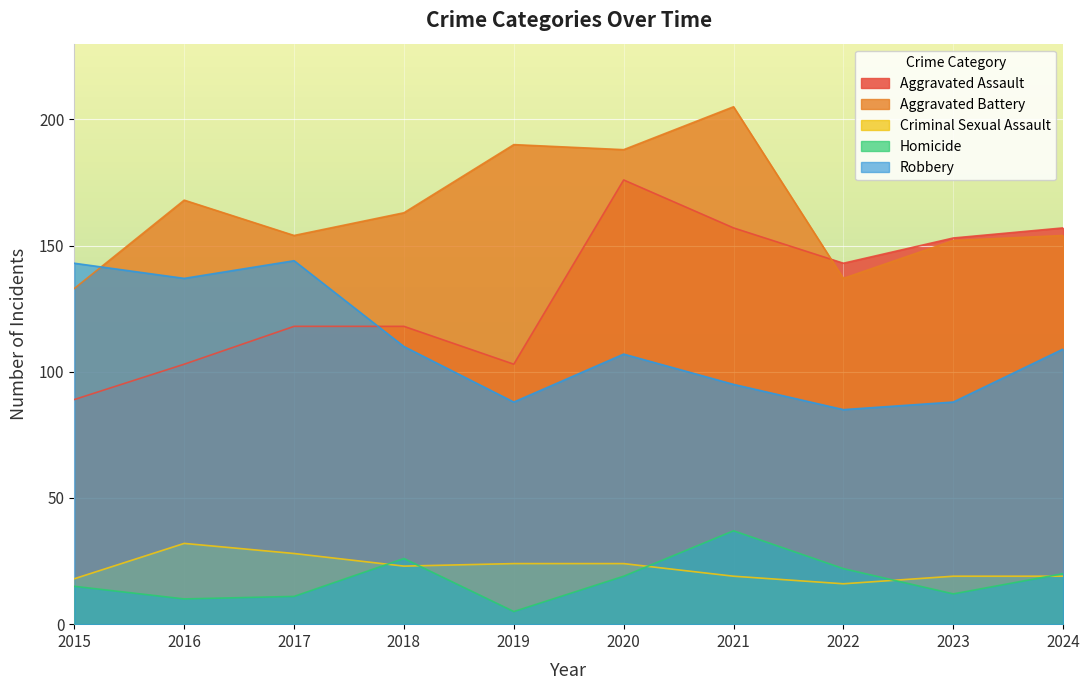

Is the value of Aggravated Battery at 2019 greater than the value of Criminal Sexual Assault at 2021?

Yes